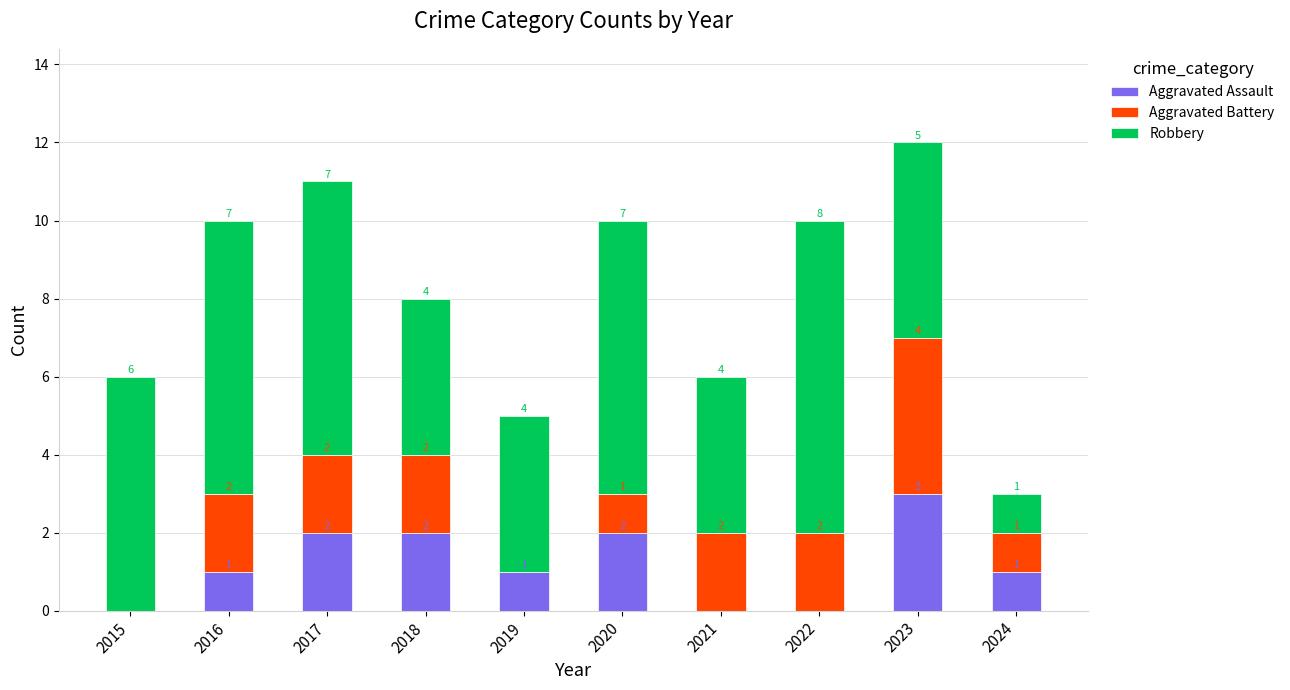

Reading right to left, transcribe the values for Aggravated Assault.

2024=1	2023=3	2022=0	2021=0	2020=2	2019=1	2018=2	2017=2	2016=1	2015=0